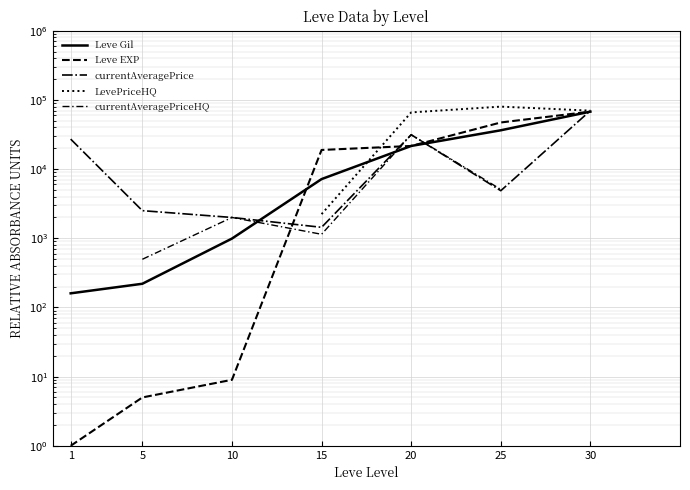

What is the maximum value shown in the chart?

80000.0